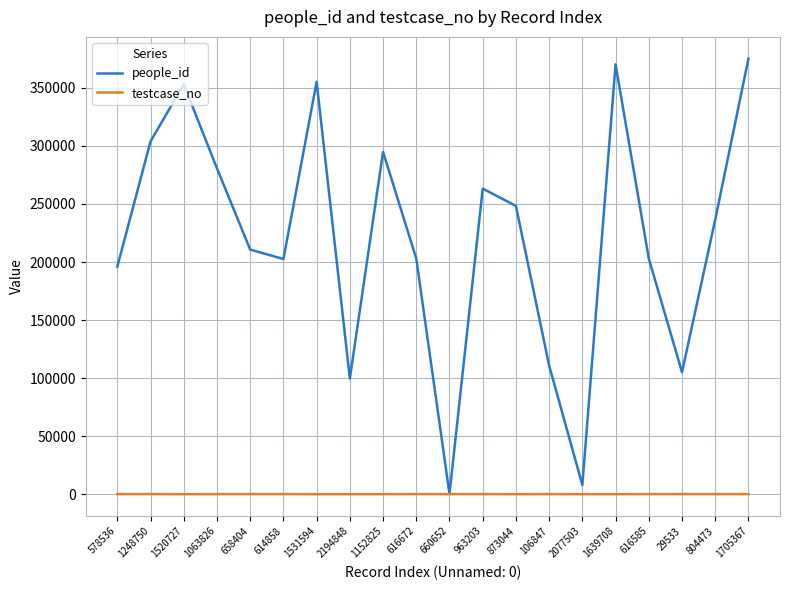

List the series in order of their peak value, highest first.

people_id, testcase_no